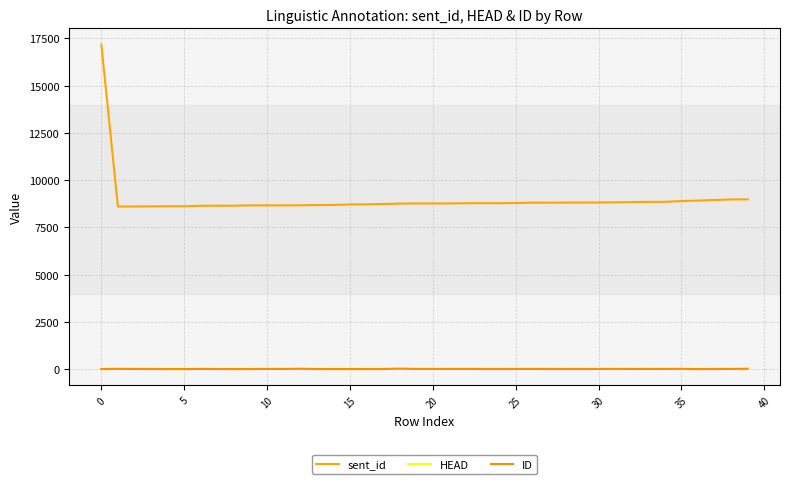

Reading left to right, transcribe all the data shown in this chart.

sent_id: 17173	8602	8605	8612	8617	8620	8644	8645	8648	8664	8665	8666	8668	8681	8685	8714	8720	8735	8757	8767	8767	8768	8778	8780	8781	8788	8805	8806	8812	8814	8817	8826	8839	8851	8851	8893	8918	8948	8979	8983
HEAD: 0	6	11	11	0	0	10	8	0	0	10	12	12	0	0	0	0	0	19	4	4	4	12	9	9	13	0	15	10	11	8	0	9	11	11	0	0	11	11	0
ID: 2	12	4	4	1	1	5	4	1	4	6	4	18	1	4	3	4	4	24	8	8	7	6	4	4	4	7	4	4	4	4	10	4	5	5	12	1	4	6	20